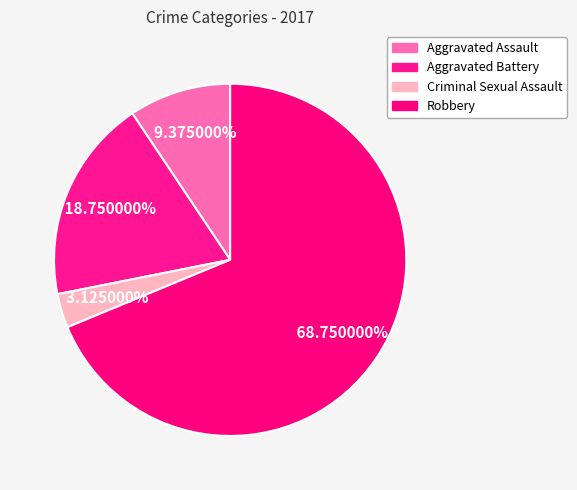

How many slices are in this pie chart?

4